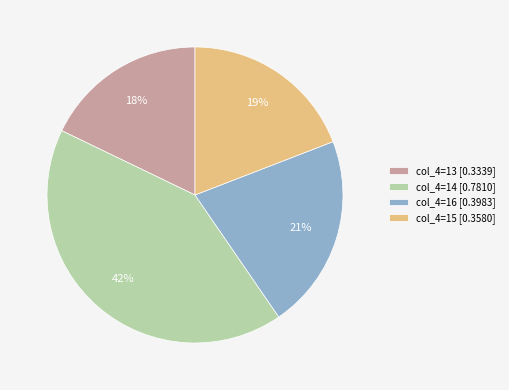

How many slices are in this pie chart?

4